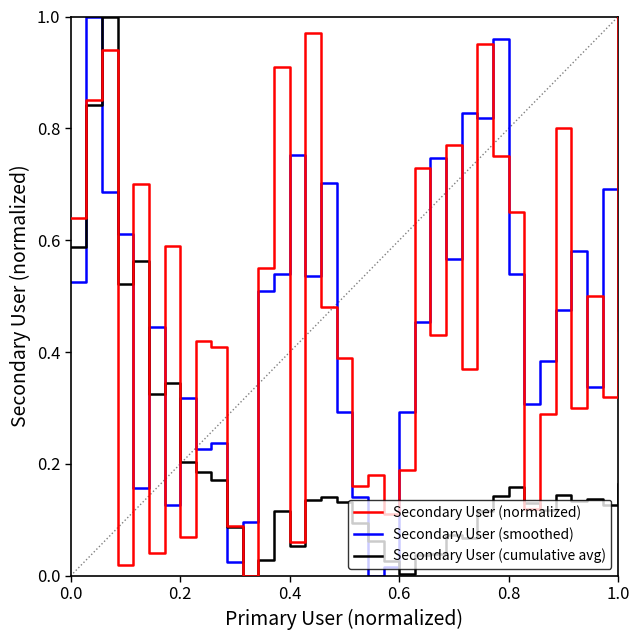

After their last crossing, which series has the higher values: Secondary User (normalized) or Secondary User (smoothed)?

Secondary User (normalized)